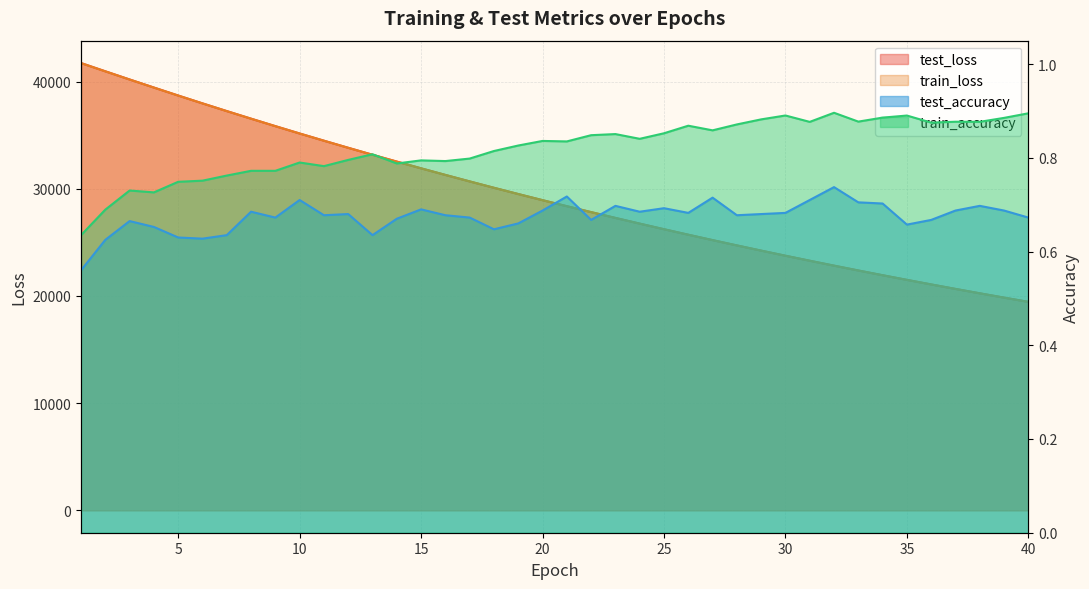

Reading left to right, transcribe all the data shown in this chart.

test_loss: 1=41730.2	2=40960.7	3=40197.6	4=39445.6	5=38700.1	6=37968.6	7=37248.7	8=36540.9	9=35844.1	10=35158.8	11=34486.6	12=33824.9	13=33175.0	14=32536.5	15=31909.8	16=31294.7	17=30689.3	18=30094.5	19=29511.3	20=28938.8	21=28376.4	22=27824.4	23=27282.2	24=26750.5	25=26228.2	26=25714.8	27=25211.5	28=24717.3	29=24231.6	30=23755.2	31=23288.1	32=22828.9	33=22378.6	34=21936.6	35=21502.6	36=21077.1	37=20658.8	38=20248.9	39=19846.2	40=19451.0
train_loss: 1=41724.8	2=40955.5	3=40192.7	4=39440.7	5=38696.3	6=37965.4	7=37245.8	8=36537.9	9=35841.2	10=35156.3	11=34483.4	12=33821.7	13=33171.8	14=32533.5	15=31906.8	16=31291.0	17=30686.2	18=30091.8	19=29508.6	20=28936.1	21=28374.0	22=27821.8	23=27279.8	24=26747.8	25=26225.3	26=25712.3	27=25209.0	28=24714.6	29=24229.4	30=23753.1	31=23285.7	32=22826.8	33=22376.4	34=21934.3	35=21500.4	36=21074.7	37=20656.7	38=20246.6	39=19844.0	40=19448.9
test_accuracy: 1=0.6	2=0.6	3=0.7	4=0.7	5=0.6	6=0.6	7=0.6	8=0.7	9=0.7	10=0.7	11=0.7	12=0.7	13=0.6	14=0.7	15=0.7	16=0.7	17=0.7	18=0.6	19=0.7	20=0.7	21=0.7	22=0.7	23=0.7	24=0.7	25=0.7	26=0.7	27=0.7	28=0.7	29=0.7	30=0.7	31=0.7	32=0.7	33=0.7	34=0.7	35=0.7	36=0.7	37=0.7	38=0.7	39=0.7	40=0.7
train_accuracy: 1=0.6	2=0.7	3=0.7	4=0.7	5=0.7	6=0.8	7=0.8	8=0.8	9=0.8	10=0.8	11=0.8	12=0.8	13=0.8	14=0.8	15=0.8	16=0.8	17=0.8	18=0.8	19=0.8	20=0.8	21=0.8	22=0.8	23=0.9	24=0.8	25=0.9	26=0.9	27=0.9	28=0.9	29=0.9	30=0.9	31=0.9	32=0.9	33=0.9	34=0.9	35=0.9	36=0.9	37=0.9	38=0.9	39=0.9	40=0.9